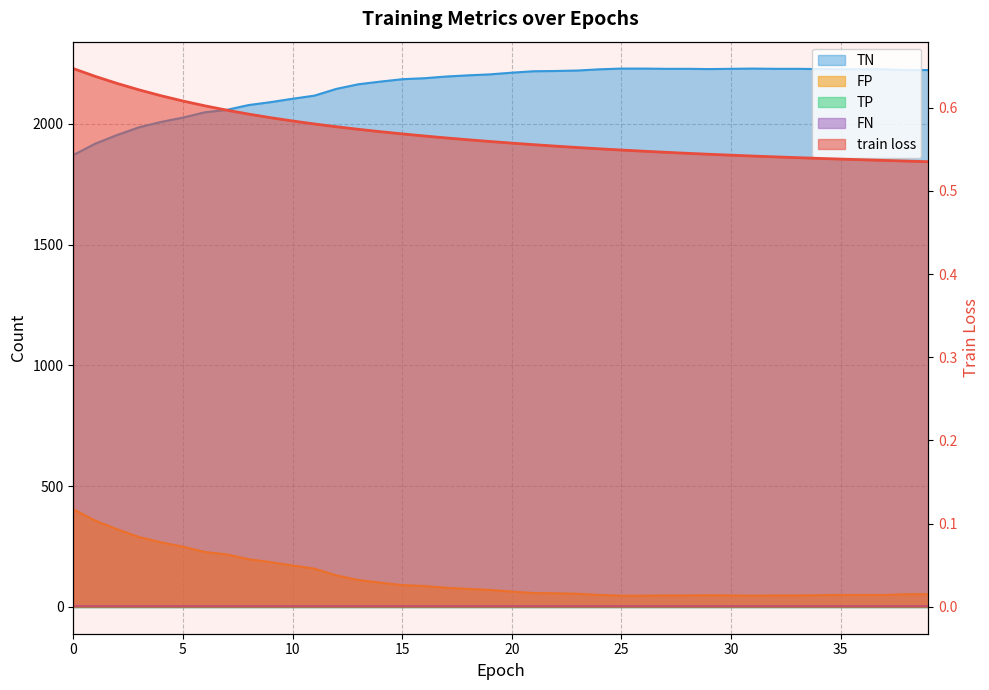

Is it true that TN equals 667.8 at 19?

False